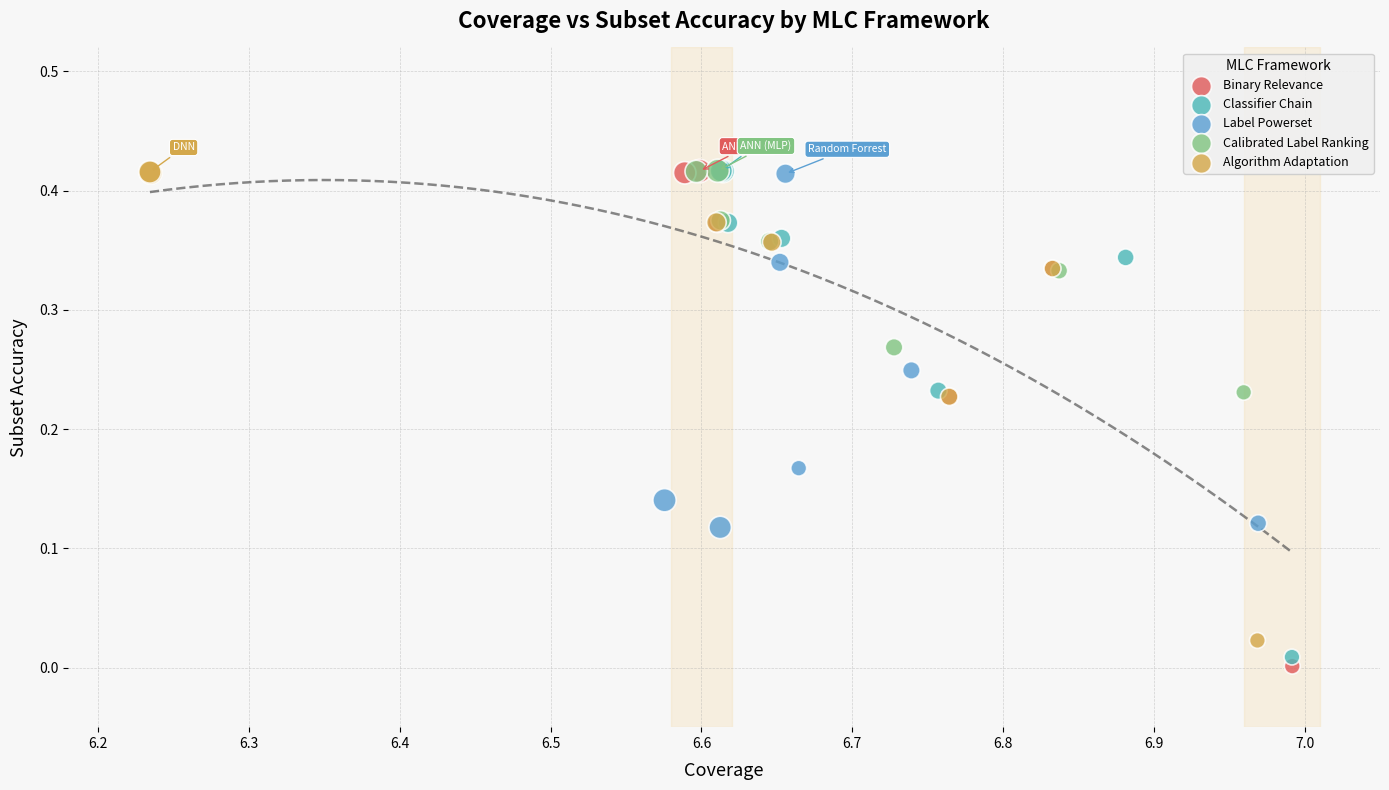

What are all the series names shown in the legend?

Binary Relevance, Classifier Chain, Label Powerset, Calibrated Label Ranking, Algorithm Adaptation